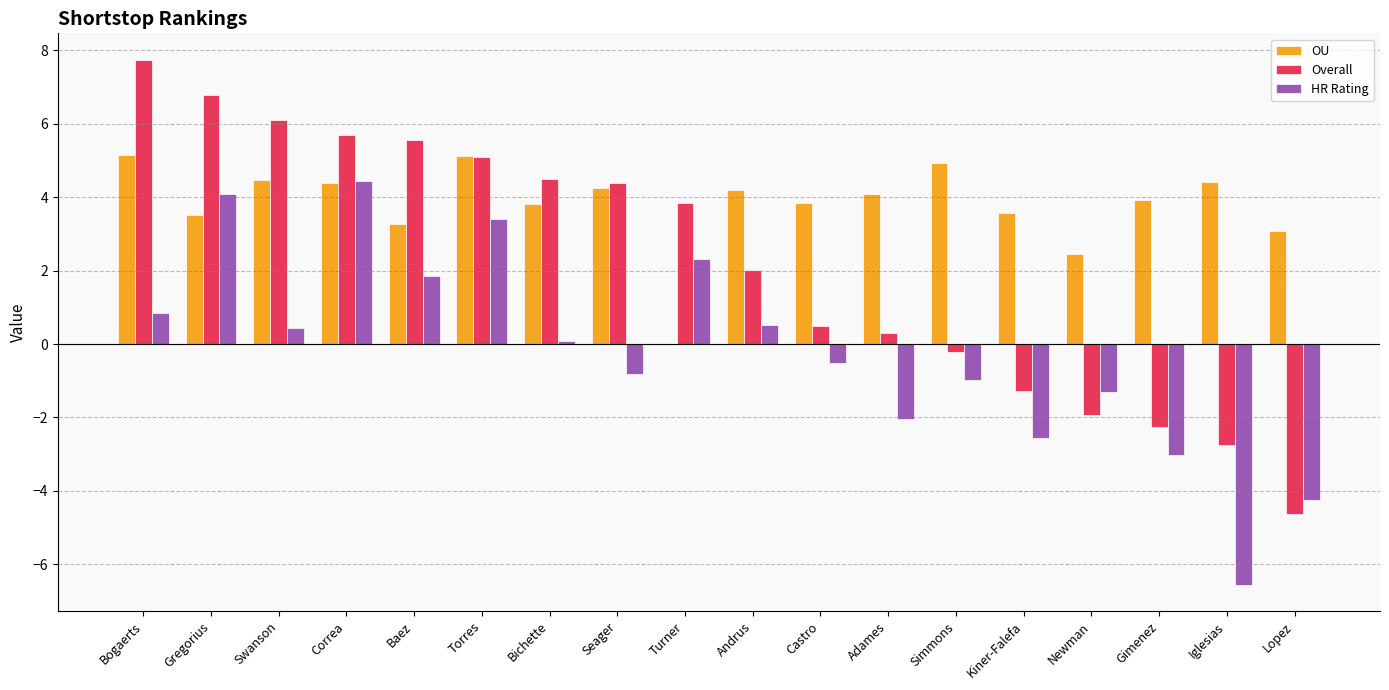

What is the maximum value shown in the chart?

7.8